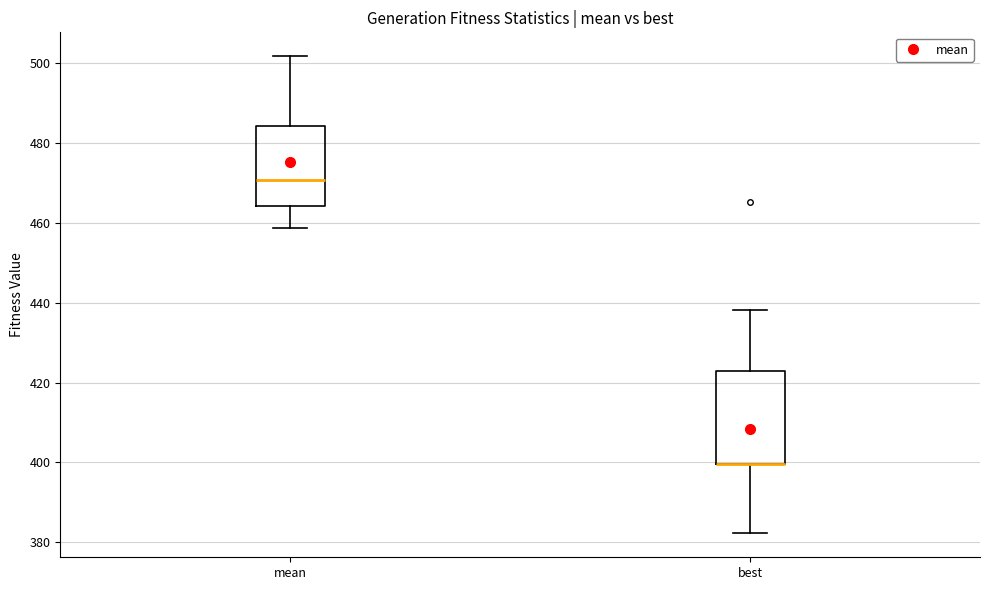

Which box is the tallest, from its lower edge to its upper edge?

best